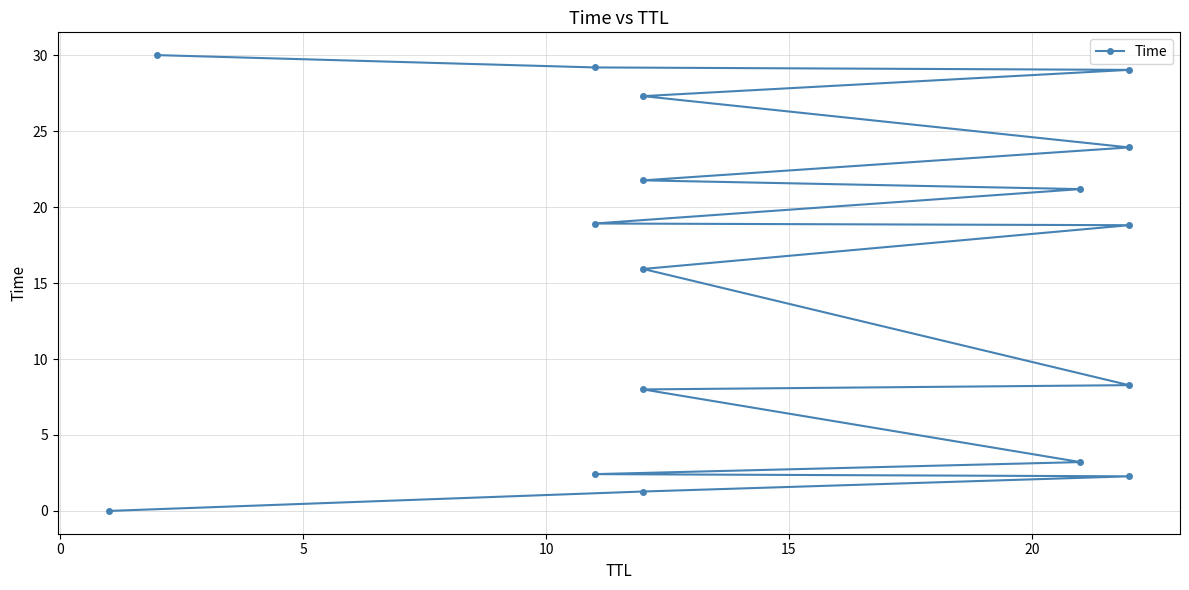

Is it true that the value at 20 is 8.0?

True